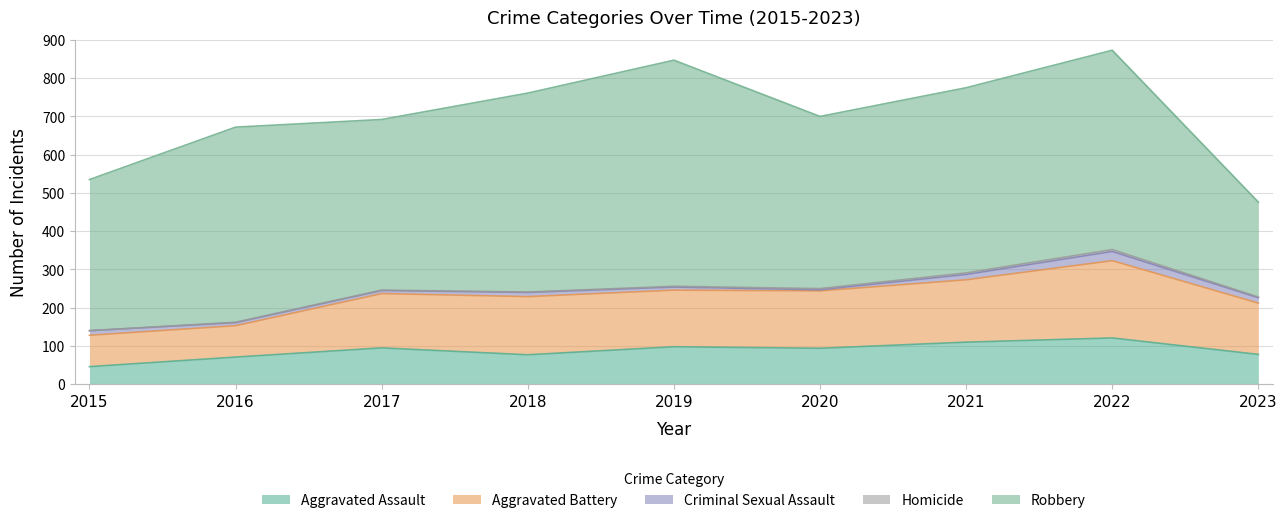

Which series has the largest total across all categories?

Robbery